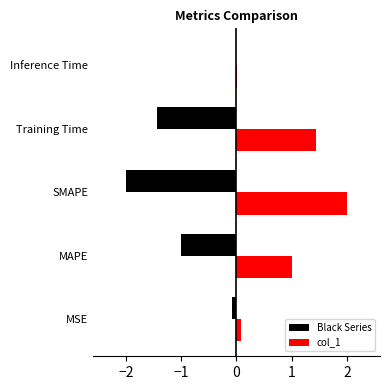

At which label does col_1 reach its peak?

SMAPE